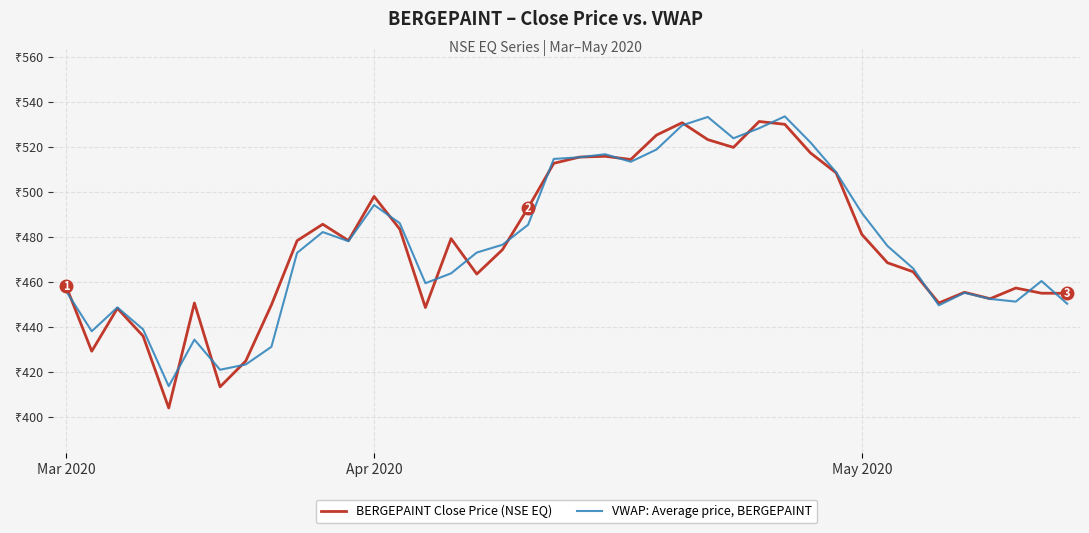

Does the chart display data point markers on the line(s)?

No